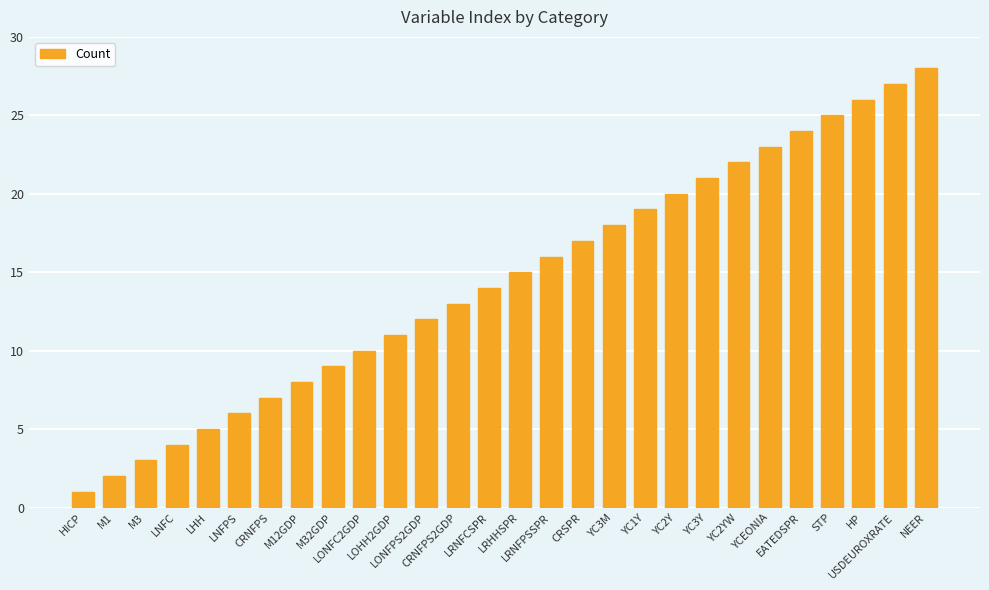

At which category does the chart reach its minimum across all series?

HICP